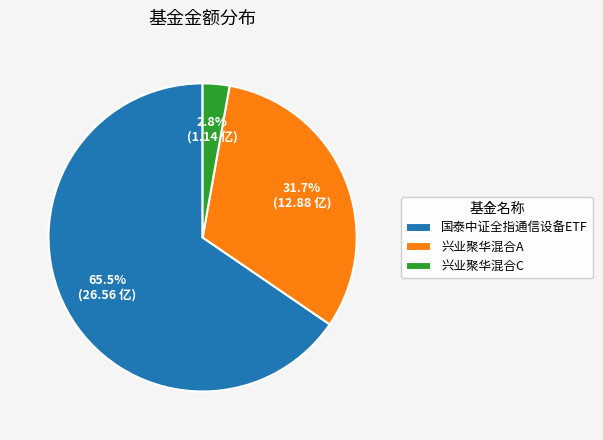

Is there any slice that represents more than half of the pie?

Yes